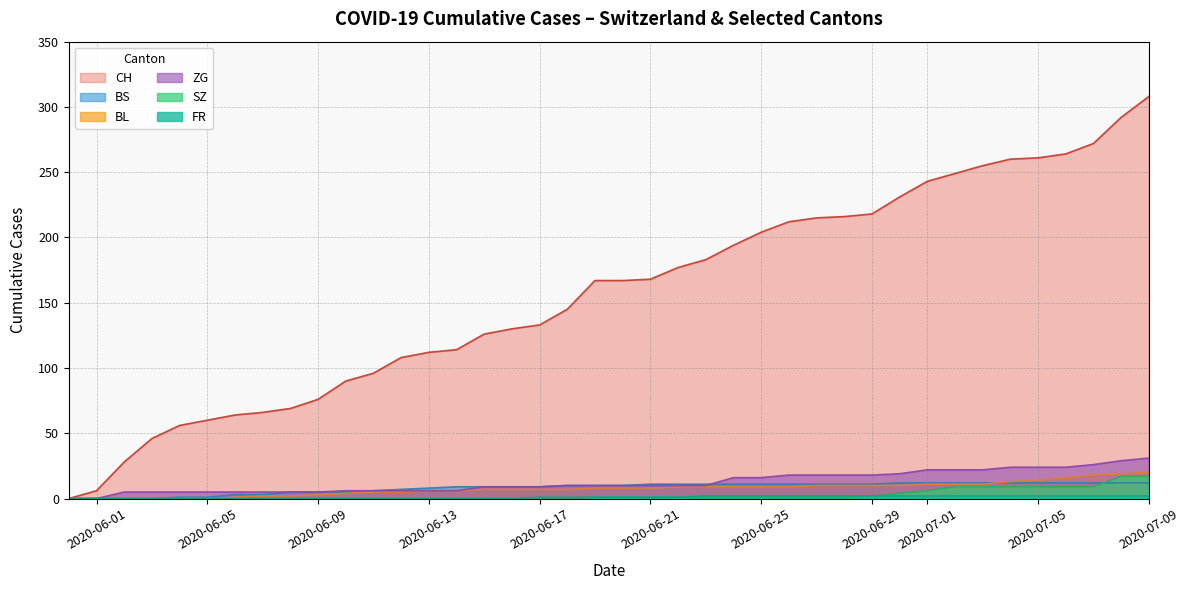

True or false: FR and ZG intersect in this chart.

False